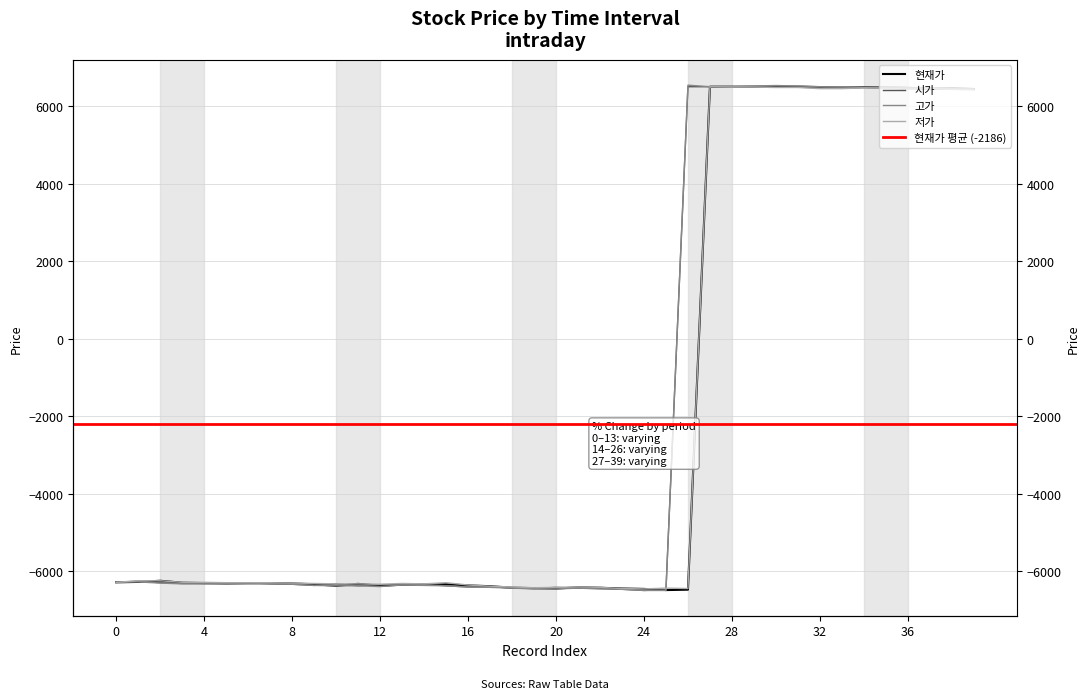

The 현재가 series shows -9653 at 12. True or false?

False